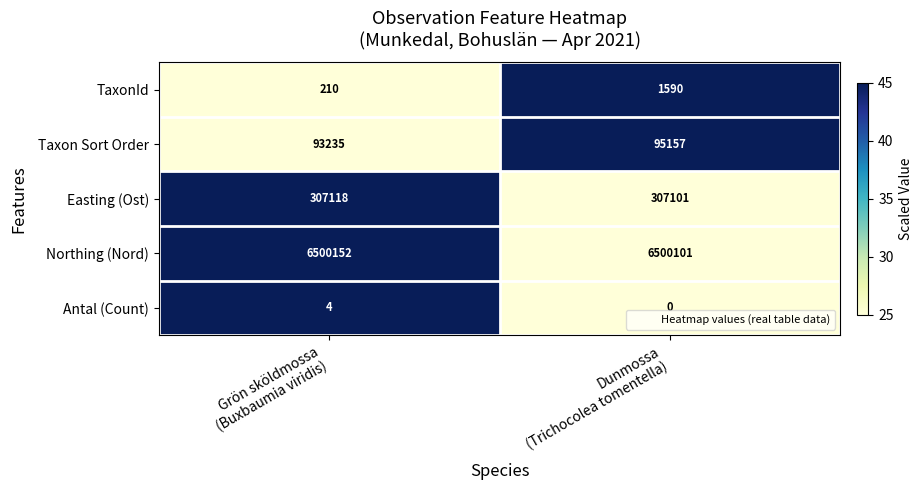

Which series has the largest range (max minus min)?

Taxon Sort Order